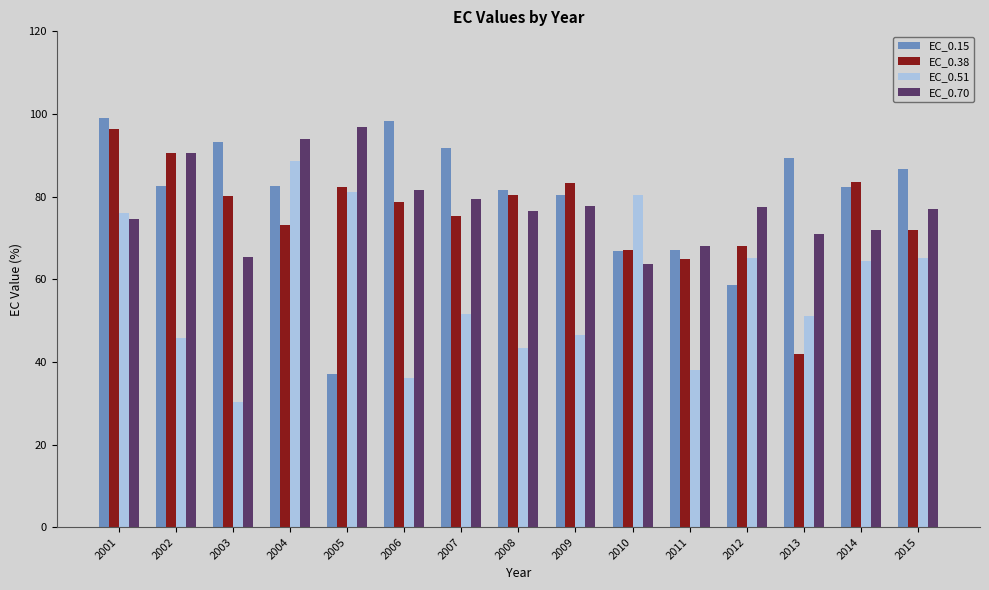

True or false: EC_0.51 has a value of 51.7 at 2007.

True